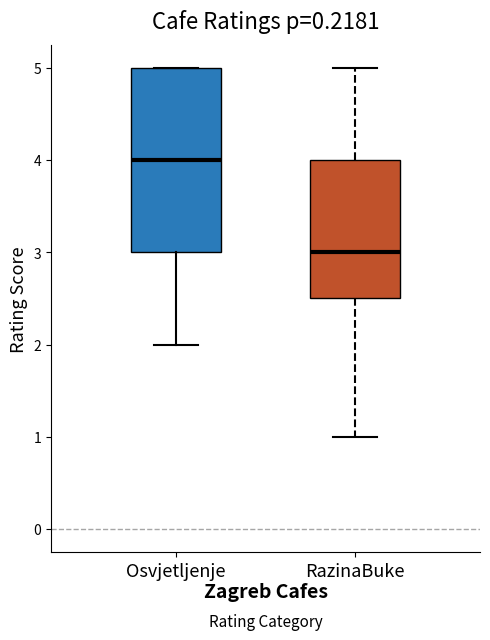

Comparing the boxes themselves (not the whiskers), which one is the tallest?

Osvjetljenje